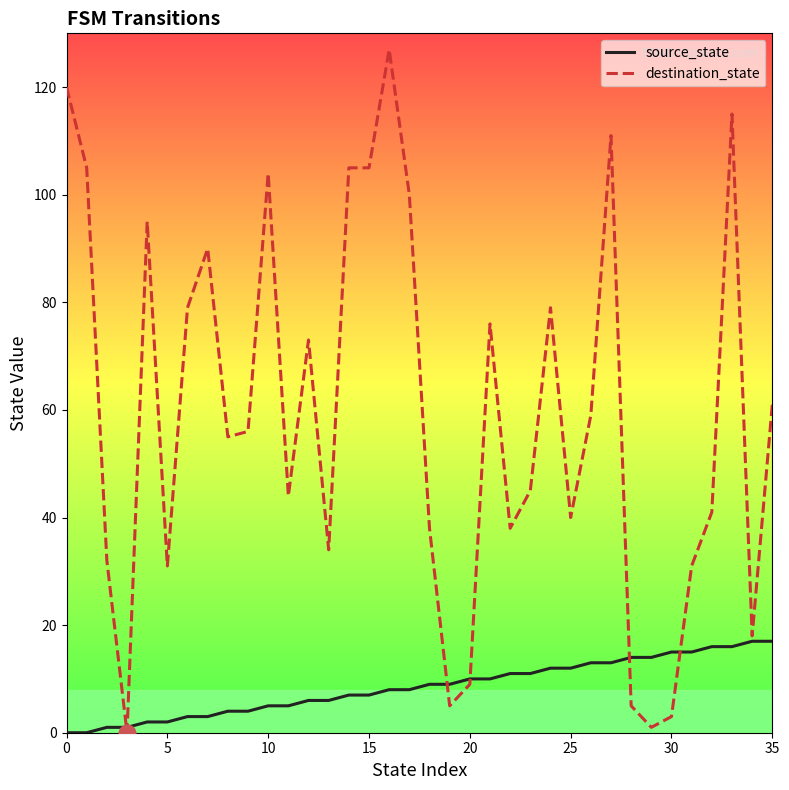

What is the maximum value shown in the chart?

127